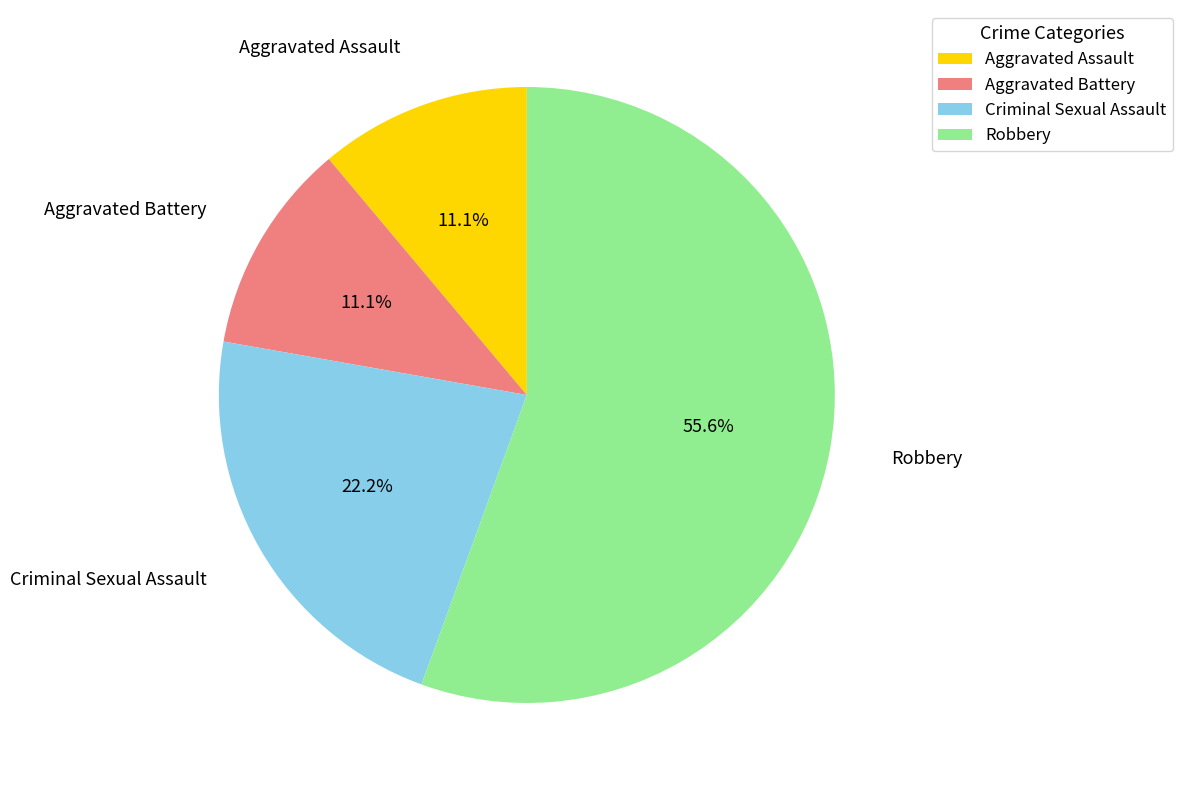

True or false: Aggravated Assault accounts for 1% of the total.

False